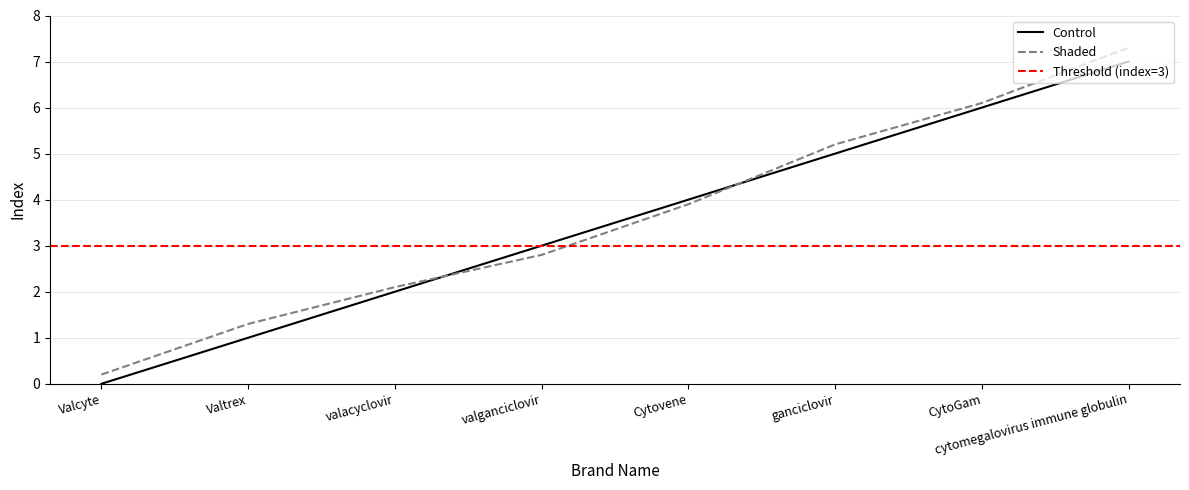

What position from the right is valganciclovir?

5